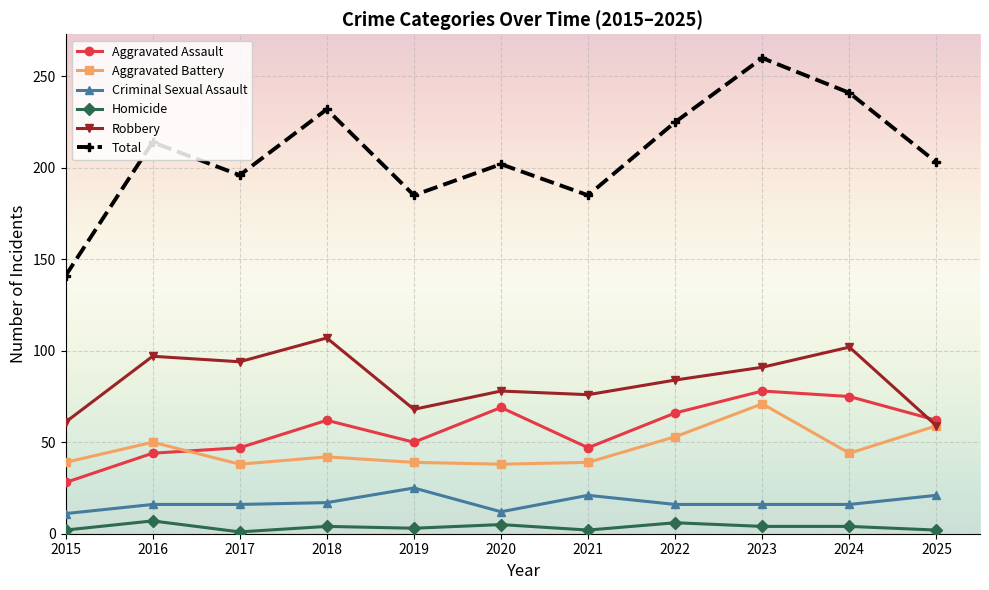

In Total, how many points are lower than both neighbors (excluding endpoints)?

3